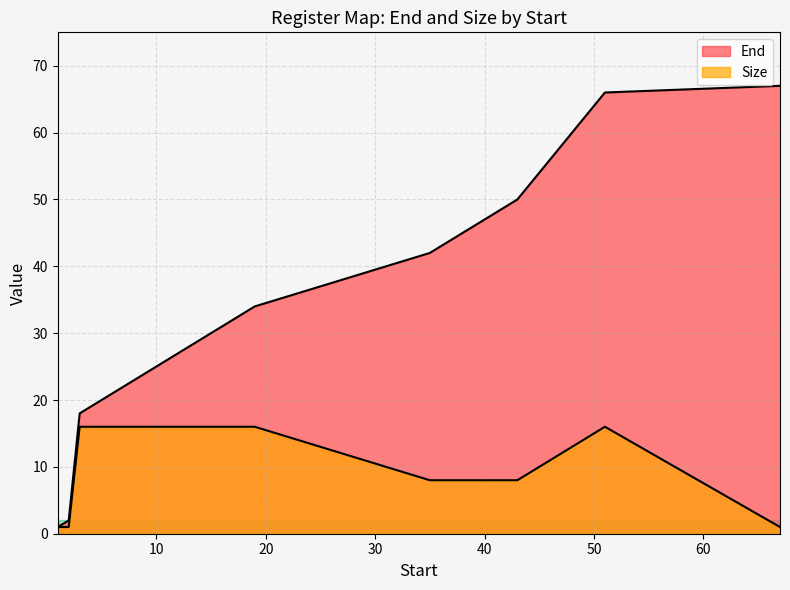

At which label does End reach its minimum?

1